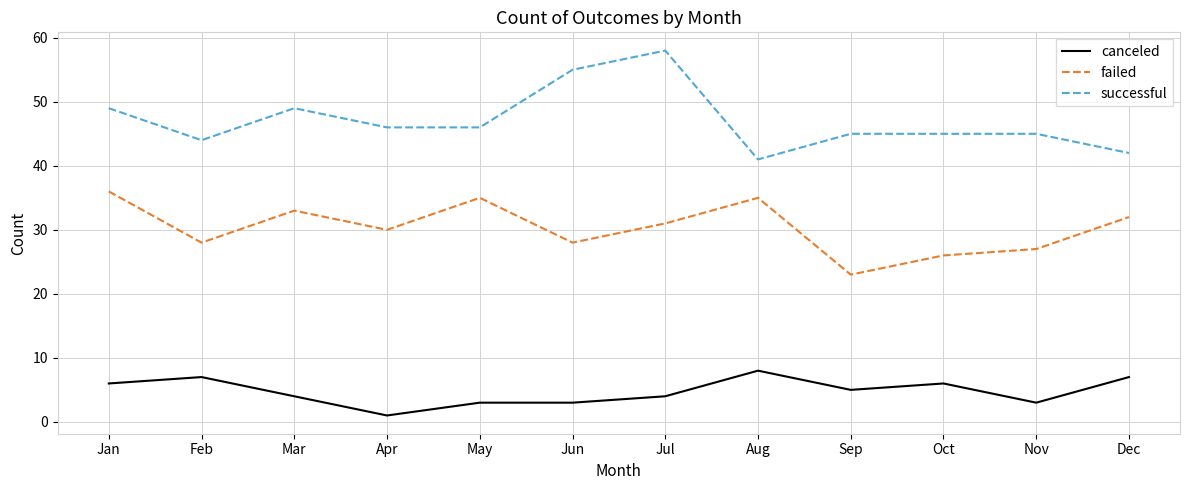

Which category has the highest value in the failed series?

Jan